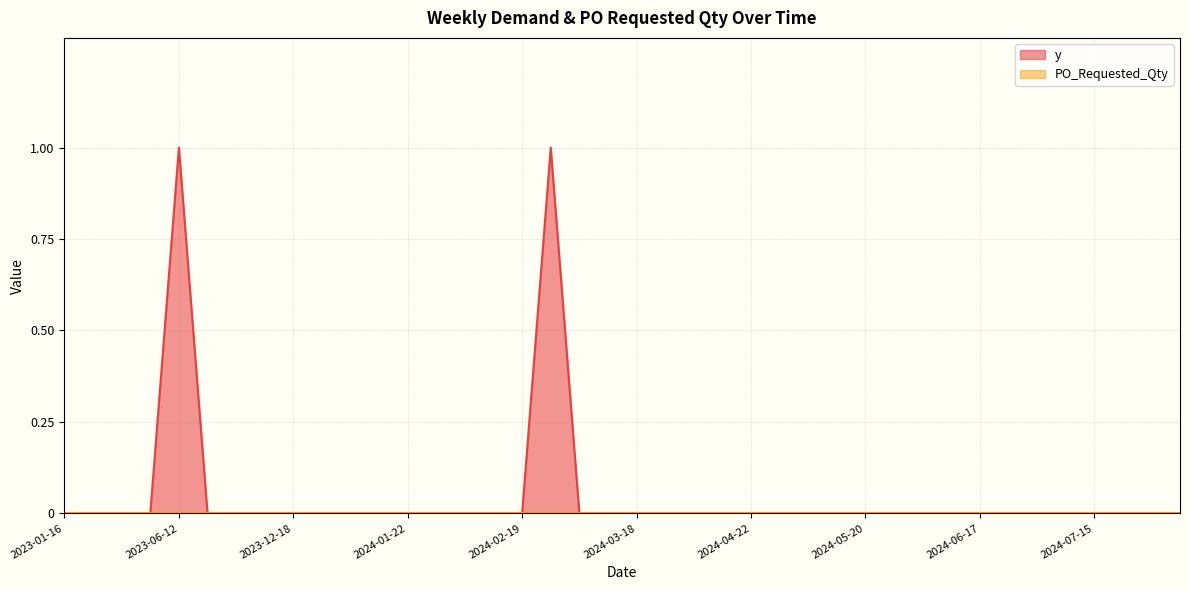

What is the label of the 17th point from the left?

2024-02-19